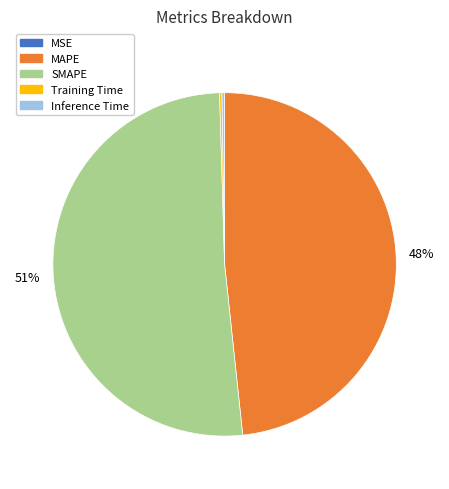

Does any single category account for the majority?

Yes